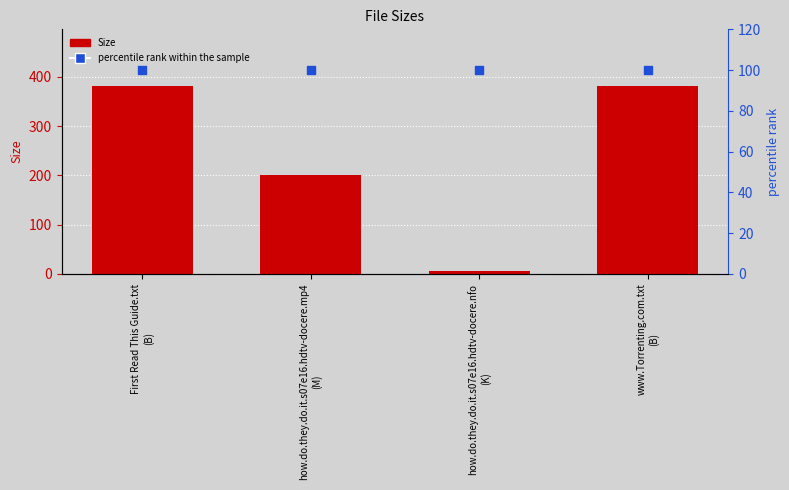

Is the value of percentile rank within the sample at www.Torrenting.com.txt
(B) greater than the value of Size at how.do.they.do.it.s07e16.hdtv-docere.mp4
(M)?

No